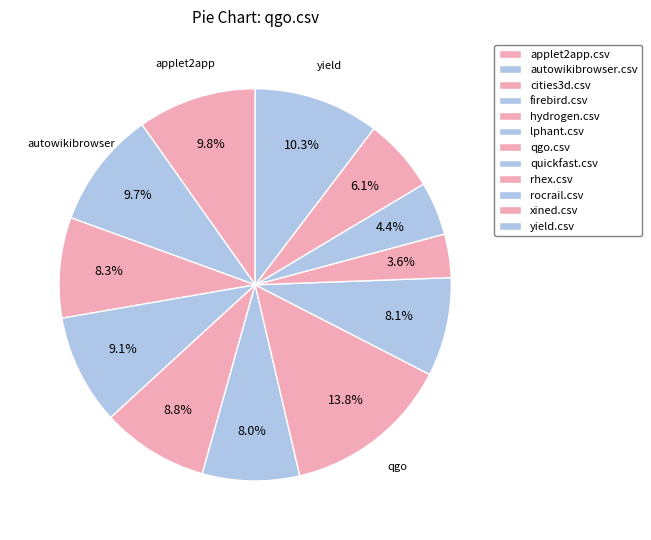

Combined, do rhex.csv and firebird.csv account for over 50%?

No